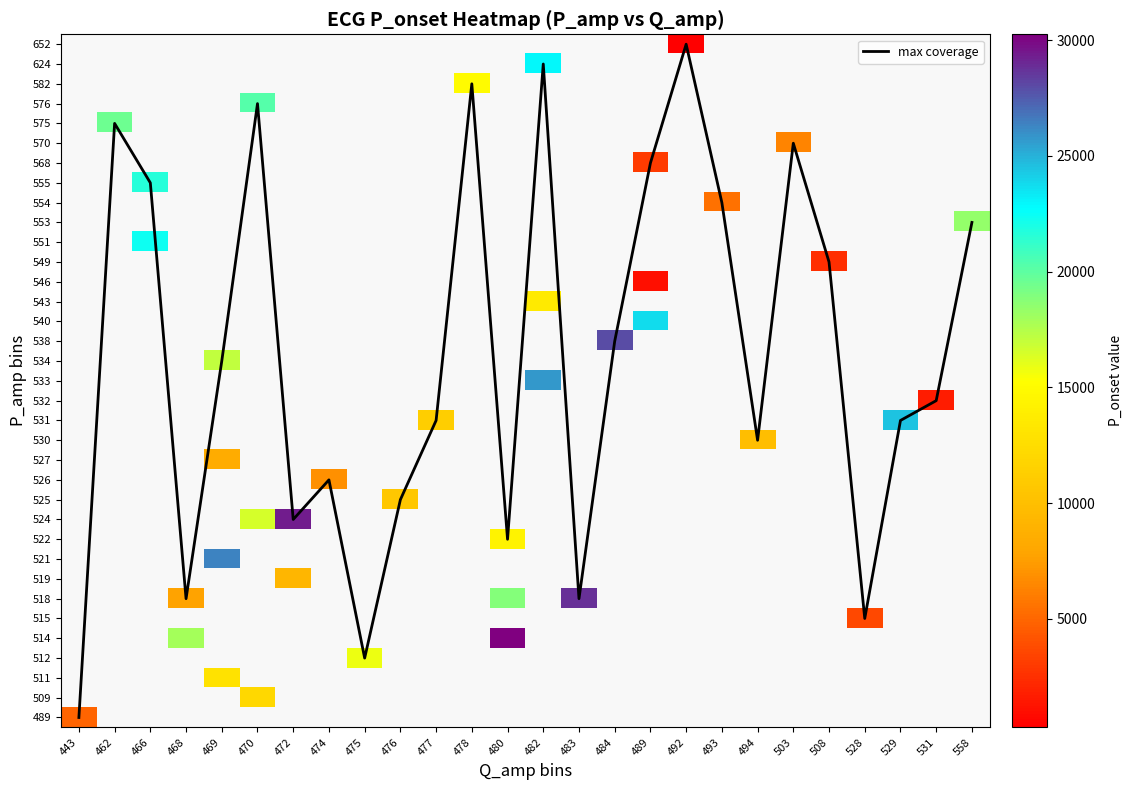

Which series changed the most between 482 and 484?

max coverage